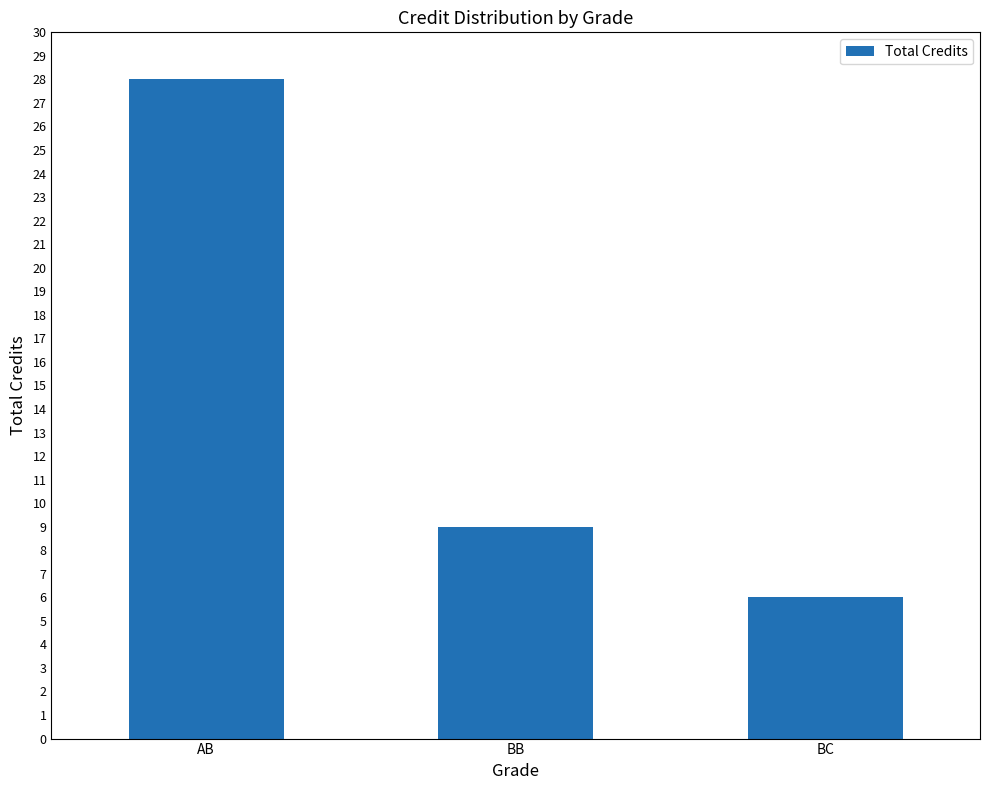

What is the minimum value shown in the chart?

6